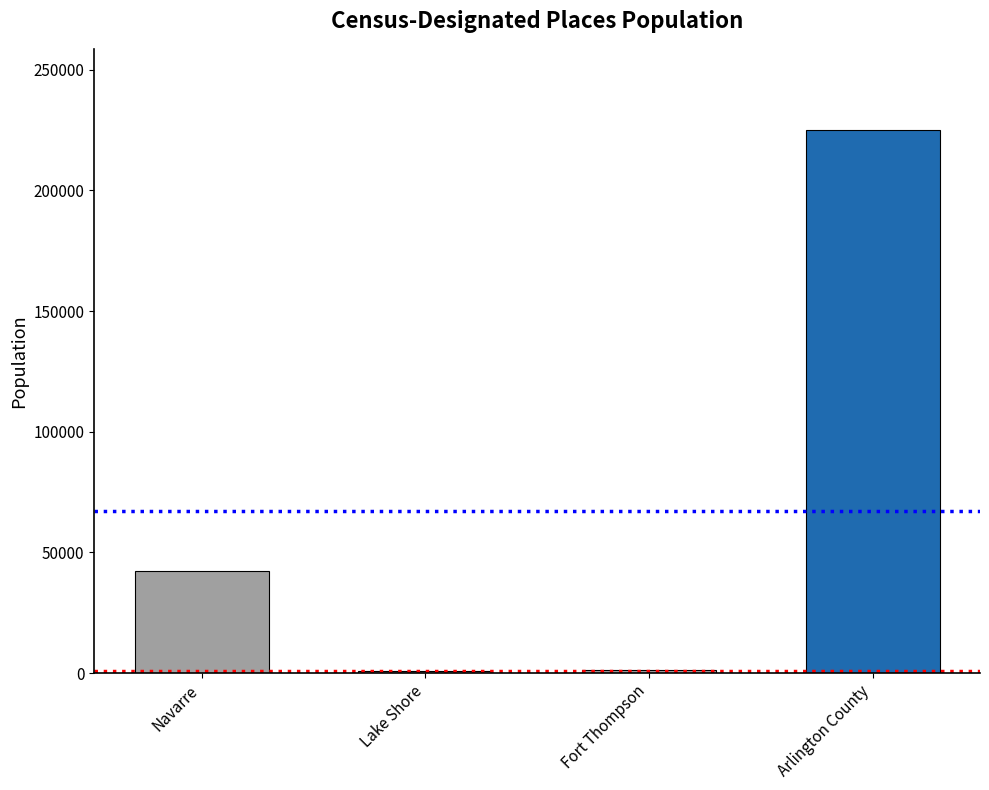

What is the greatest value displayed?

224906